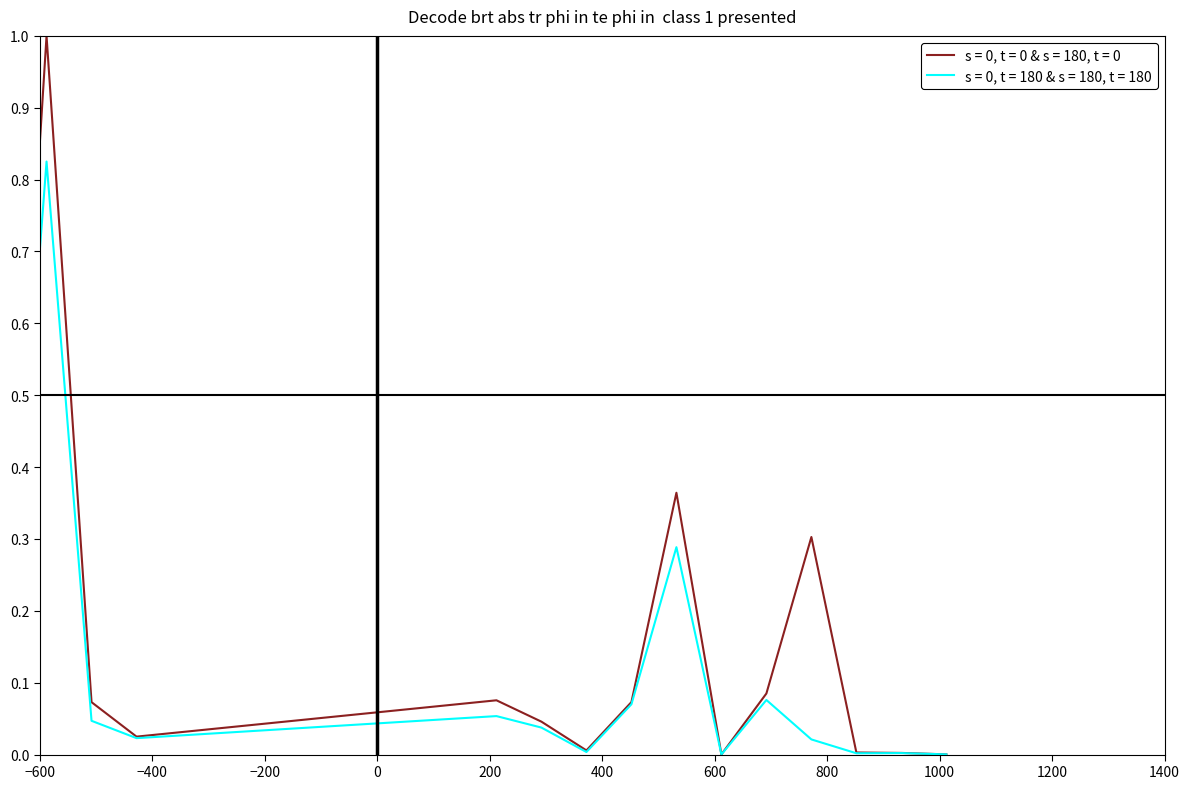

What is the highest value of the s = 0, t = 0 & s = 180, t = 0 series?

1.0